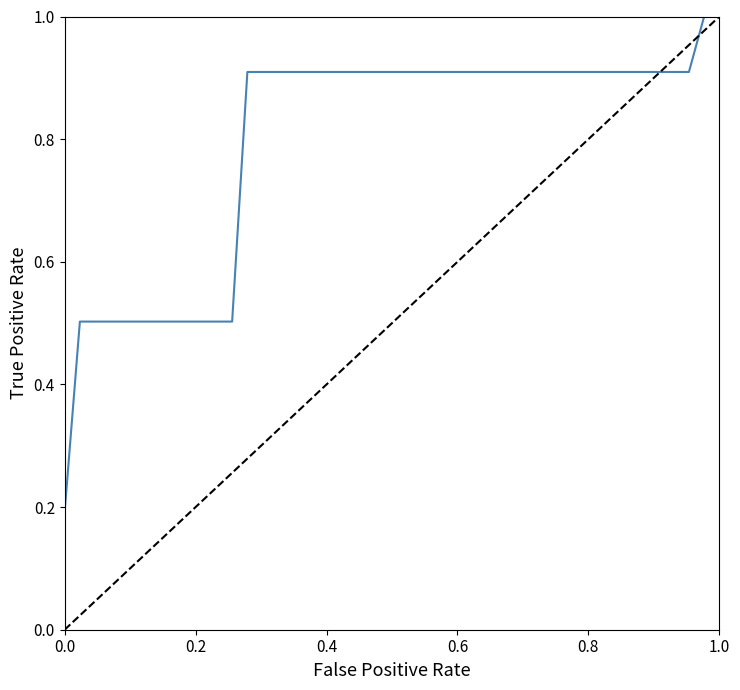

Reading left to right, transcribe all the data shown in this chart.

0.2	0.5	0.5	0.5	0.5	0.5	0.5	0.9	0.9	0.9	0.9	0.9	0.9	0.9	0.9	0.9	0.9	0.9	1.0	1.0